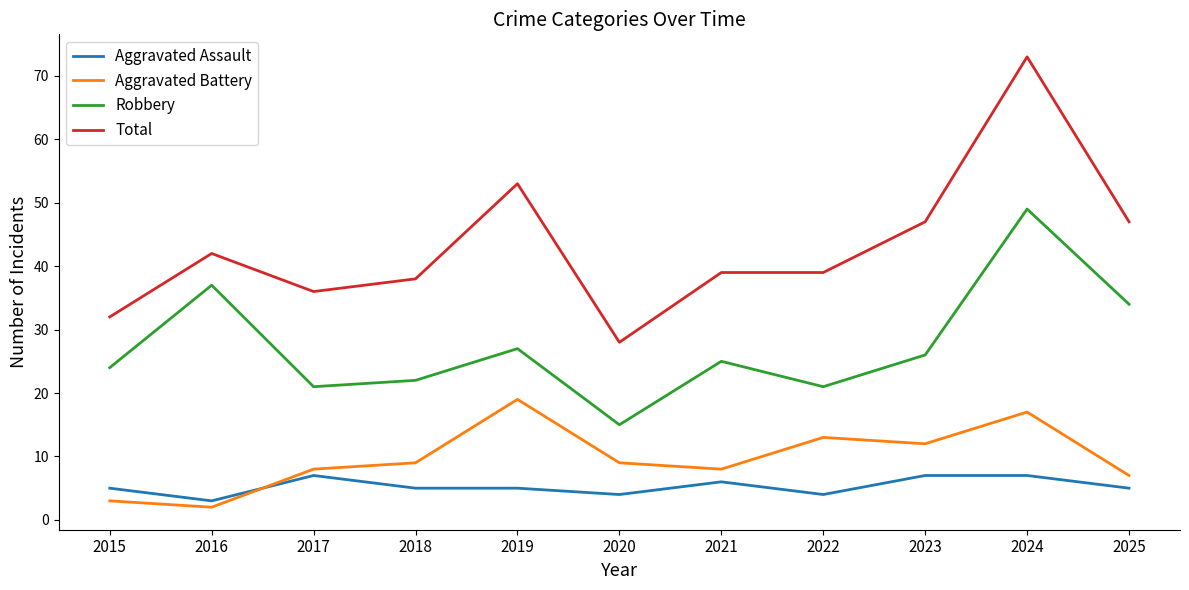

Which series has the widest spread of values?

Total